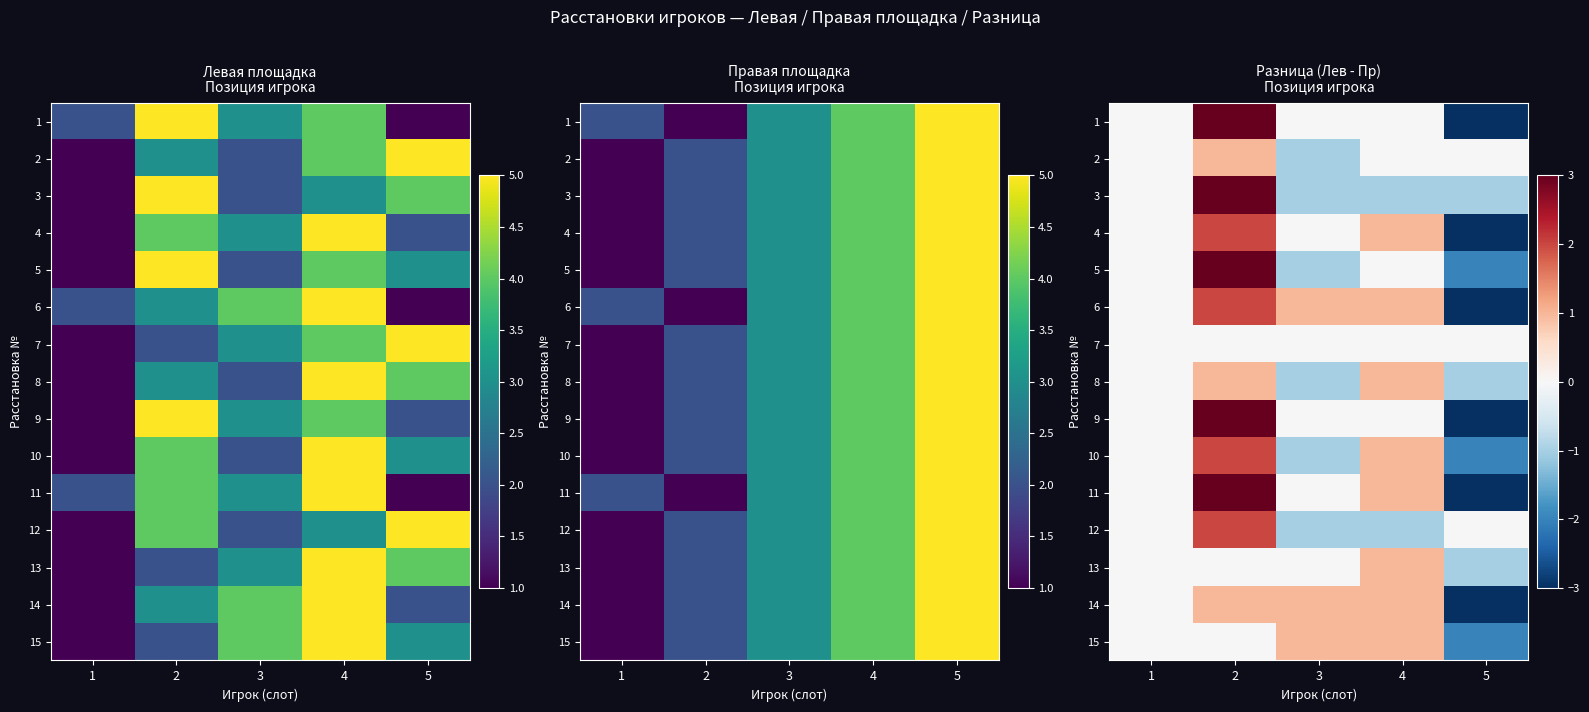

At how many categories does at least one series exceed -1?

5